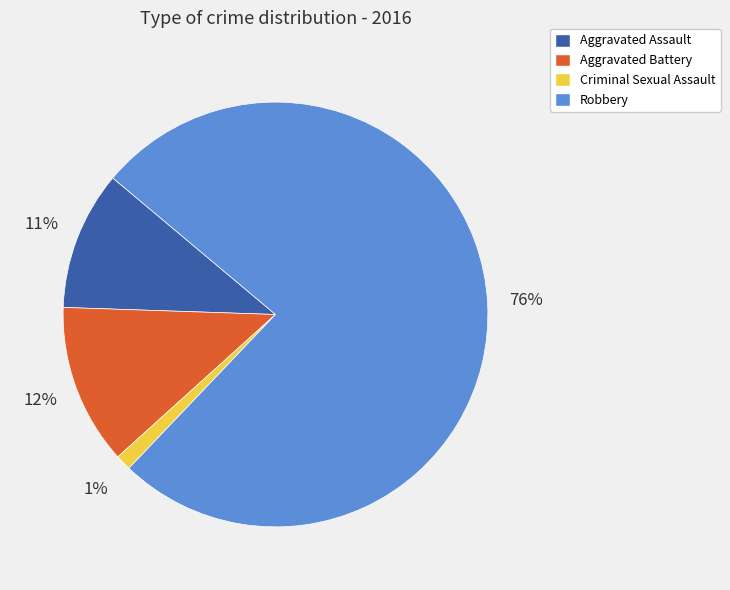

What is the majority slice?

Robbery